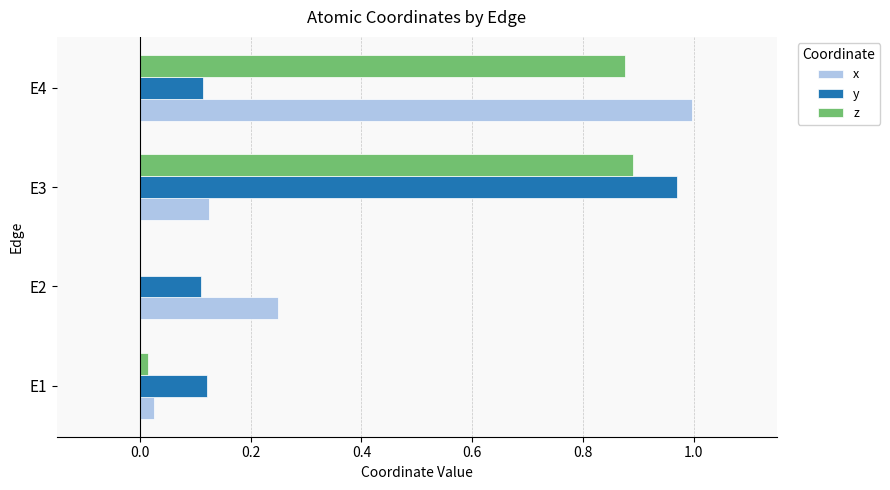

What are all the series names shown in the legend?

x, y, z